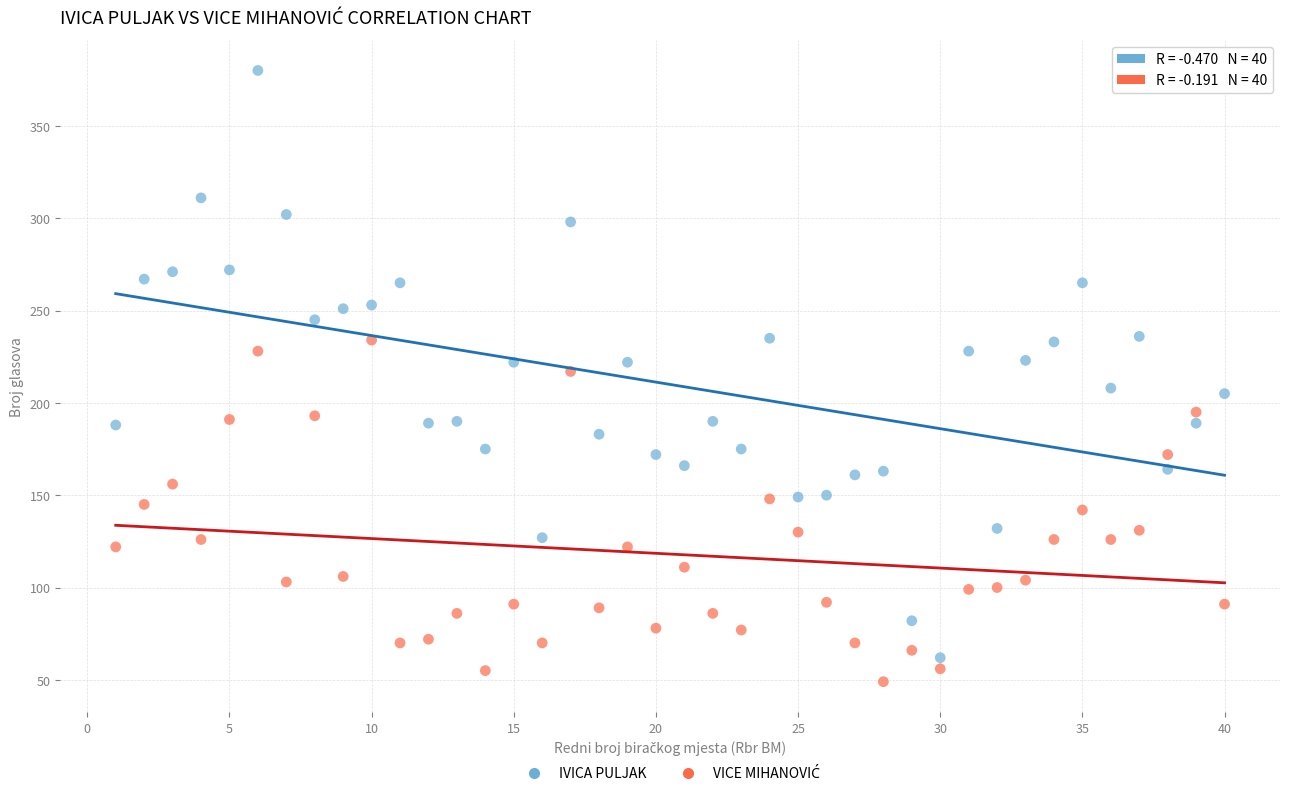

Which series reaches the maximum Y coordinate?

IVICA PULJAK